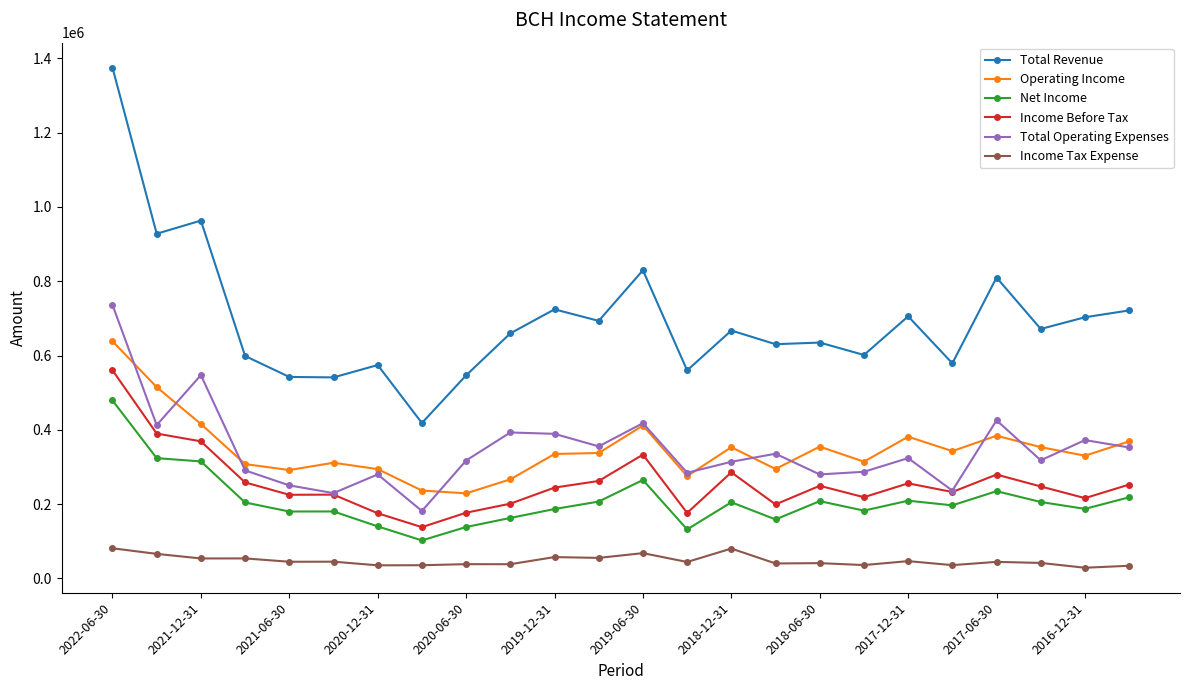

What is the maximum value for Total Revenue?

1374500